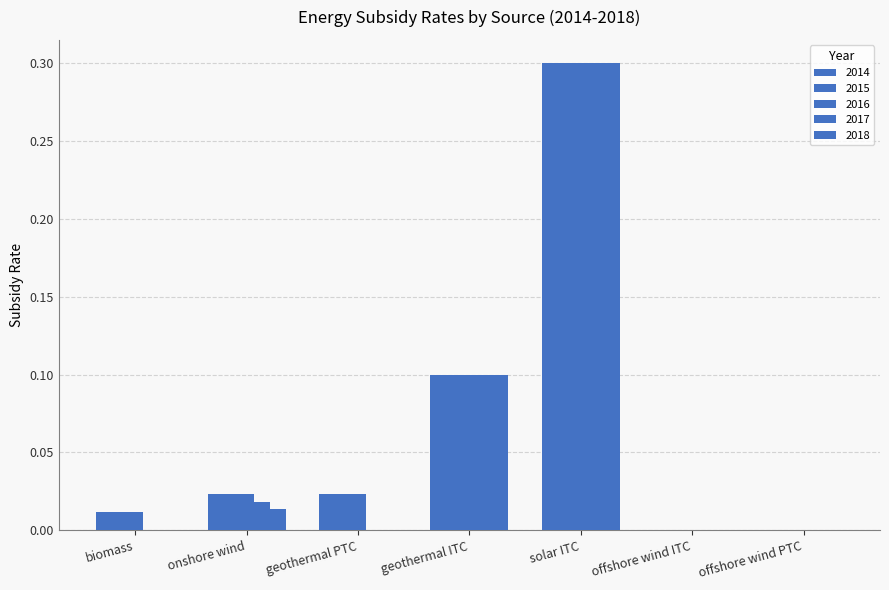

The 2017 series shows 0.1 at geothermal ITC. True or false?

True